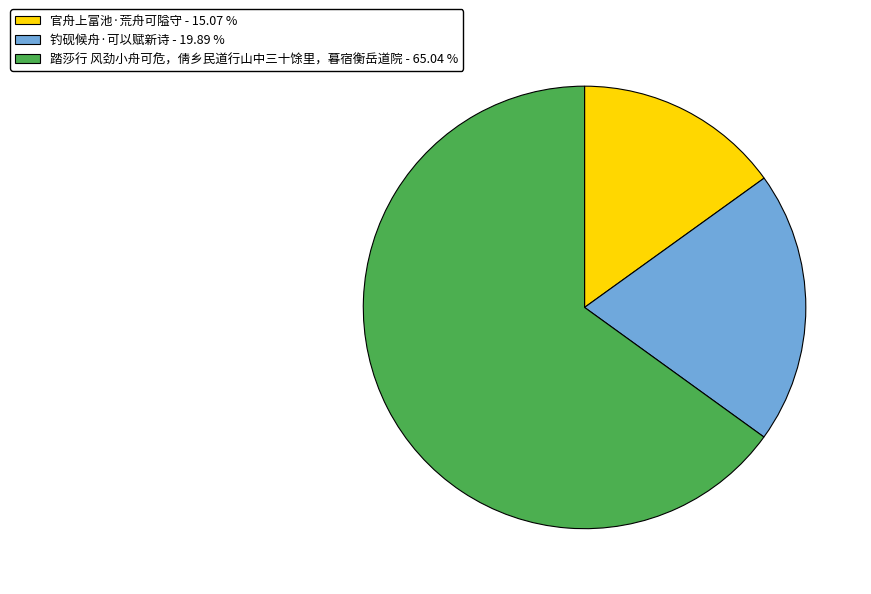

Combined, do 踏莎行 风劲小舟可危，倩乡民道行山中三十馀里，暮宿衡岳道院 - 65.04 % and 钓砚候舟·可以赋新诗 - 19.89 % account for over 50%?

Yes